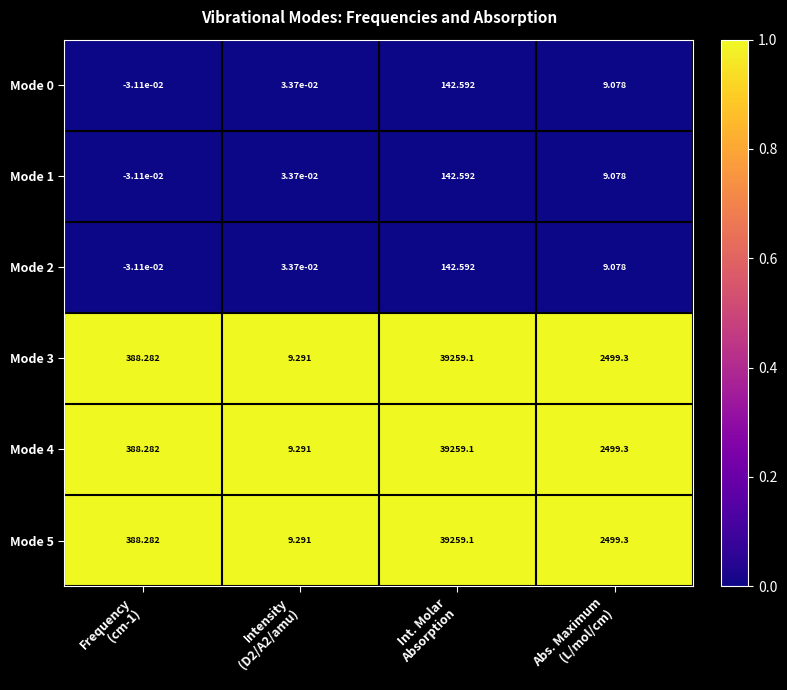

How many positive values does the Mode 0 series have?

3